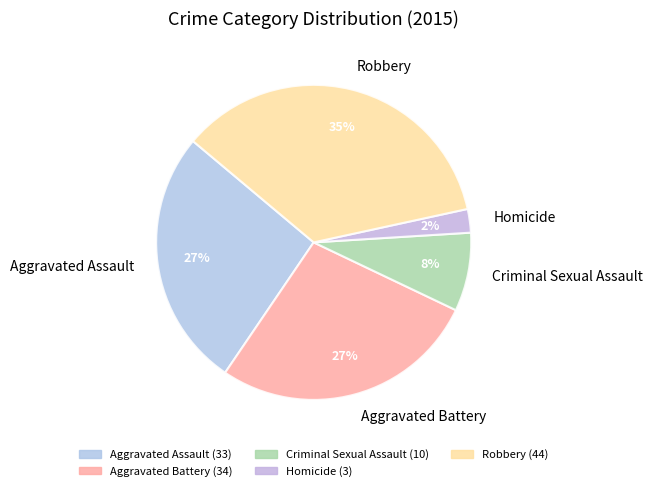

Is Aggravated Battery the majority of the pie?

No